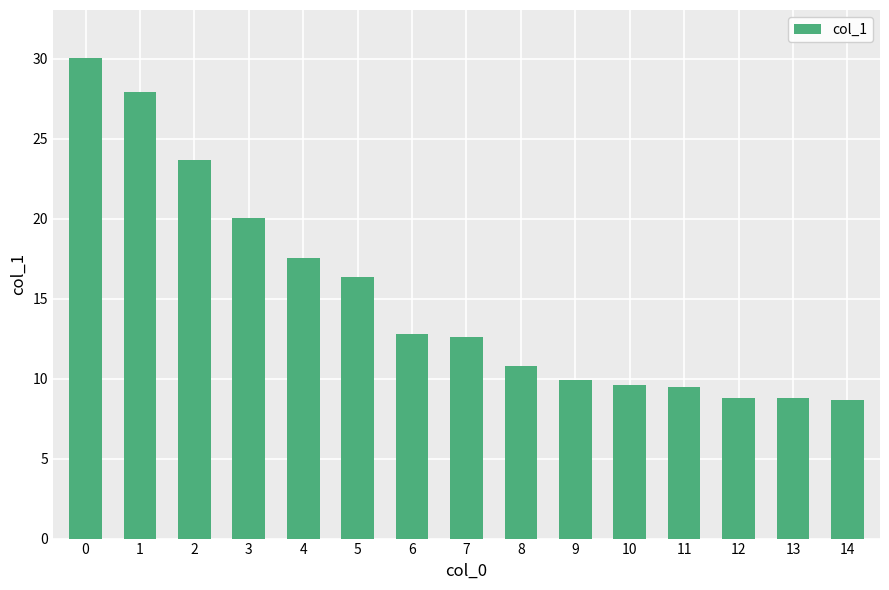

Are the bars grouped side by side (vs. stacked)?

No